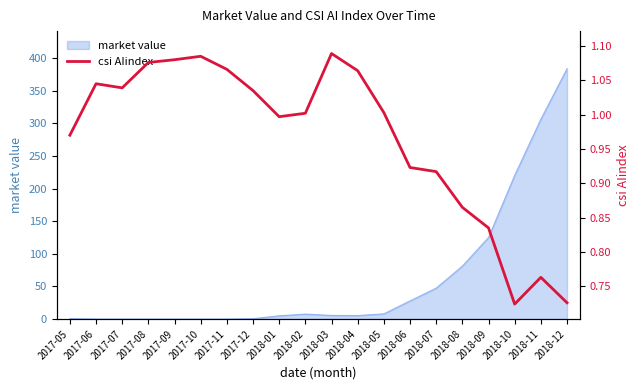

Where is market value nearest to the value 192?

2018-10